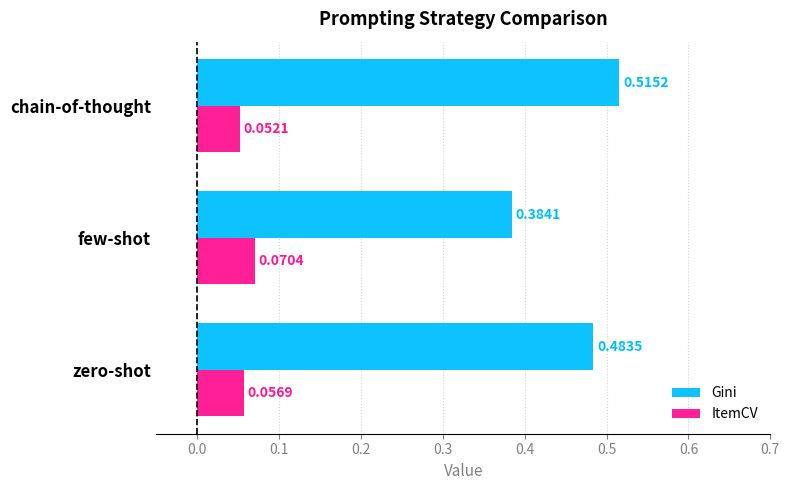

What is the difference between the highest and lowest values at few-shot?

0.3